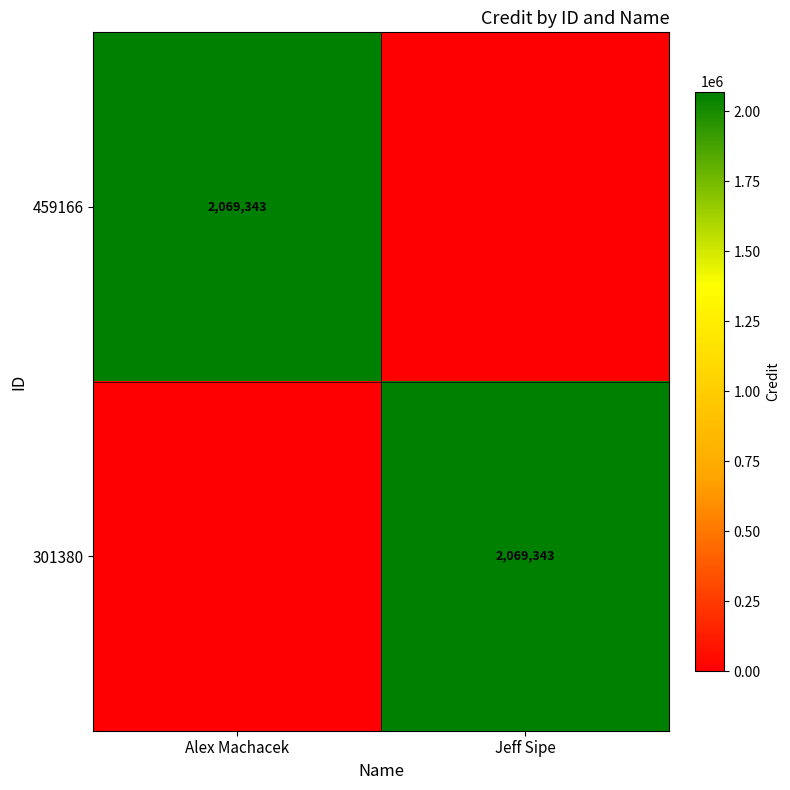

Is it true that 301380 equals 2069343 at Jeff Sipe?

True